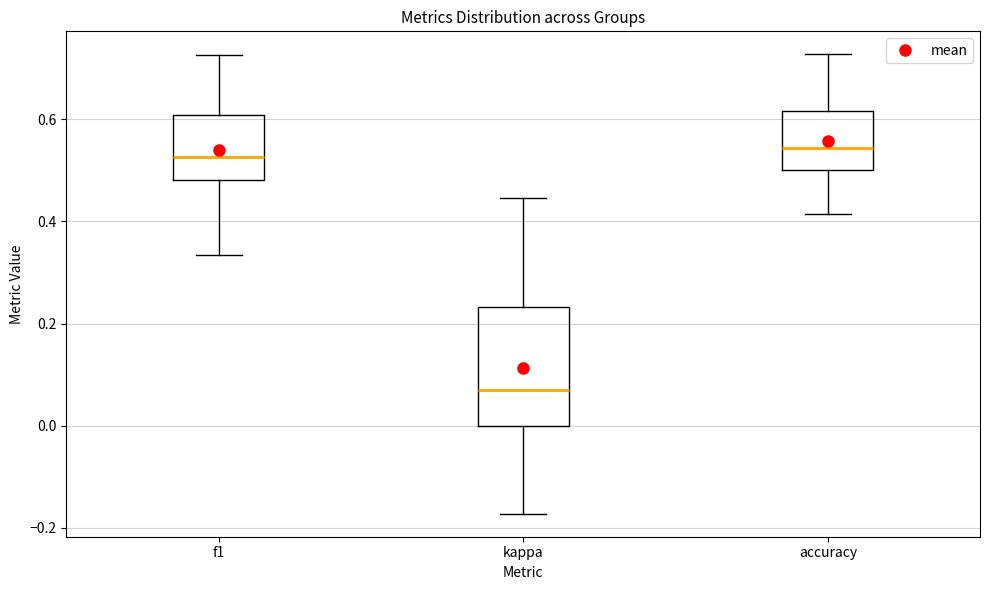

Reading left to right, read every box against the y-axis: the position of its median line, the range the box covers, and the ends of its whiskers. The values are not printed on the chart, so give them approximately, as read against the axis.

f1: median 0.52, box 0.48 to 0.60, whiskers 0.34 to 0.72
kappa: median 0.06, box 0.00 to 0.24, whiskers -0.18 to 0.44
accuracy: median 0.54, box 0.50 to 0.62, whiskers 0.42 to 0.72